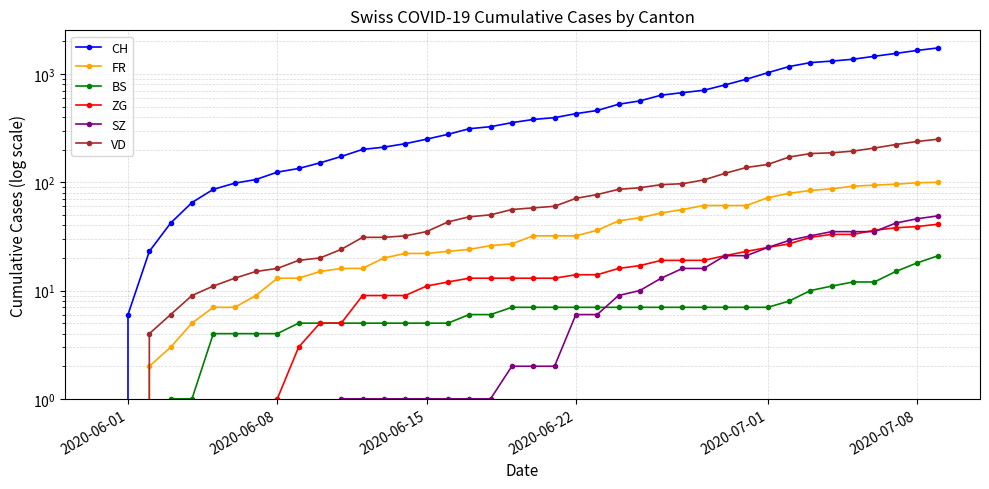

What is the maximum value shown in the chart?

1741